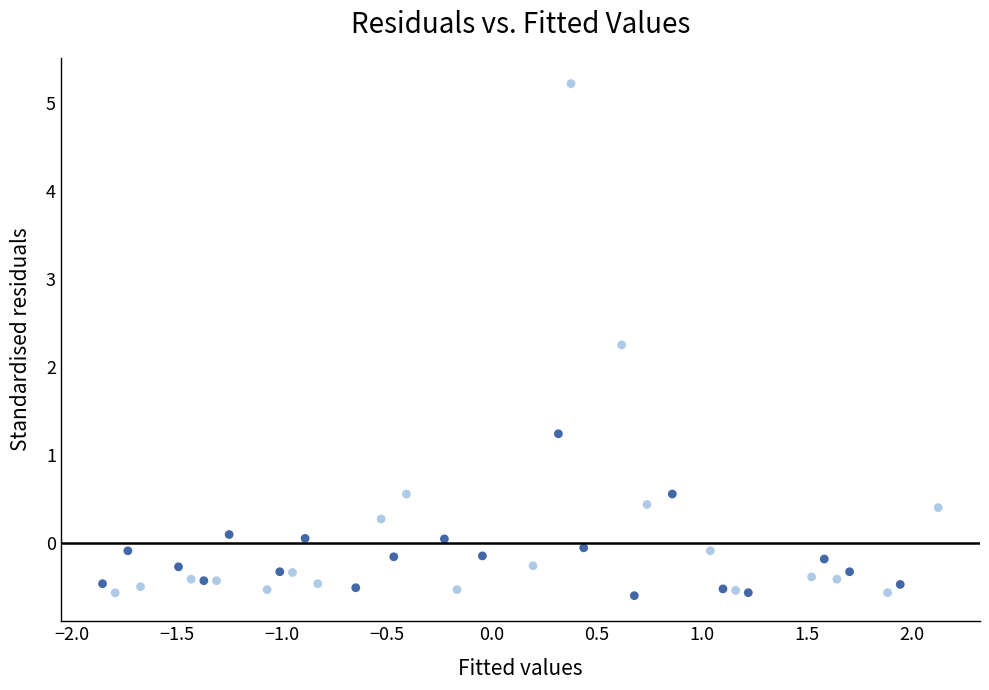

What Y value in the scatter plot is closest to 2?

2.3